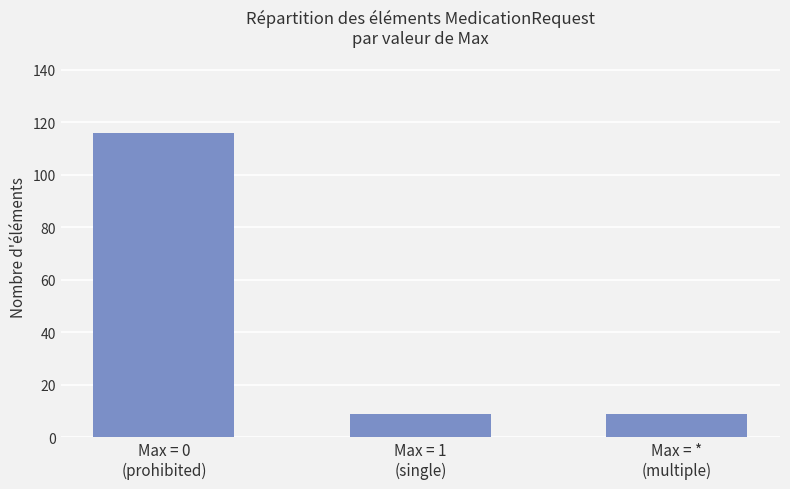

What is the difference between the maximum and second lowest values?

107